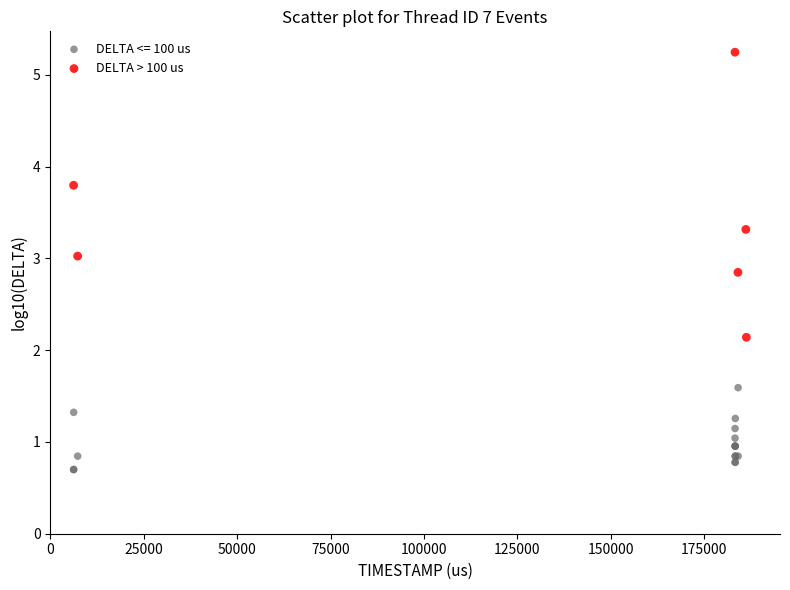

Which series has the largest Y range (max minus min)?

DELTA > 100 us